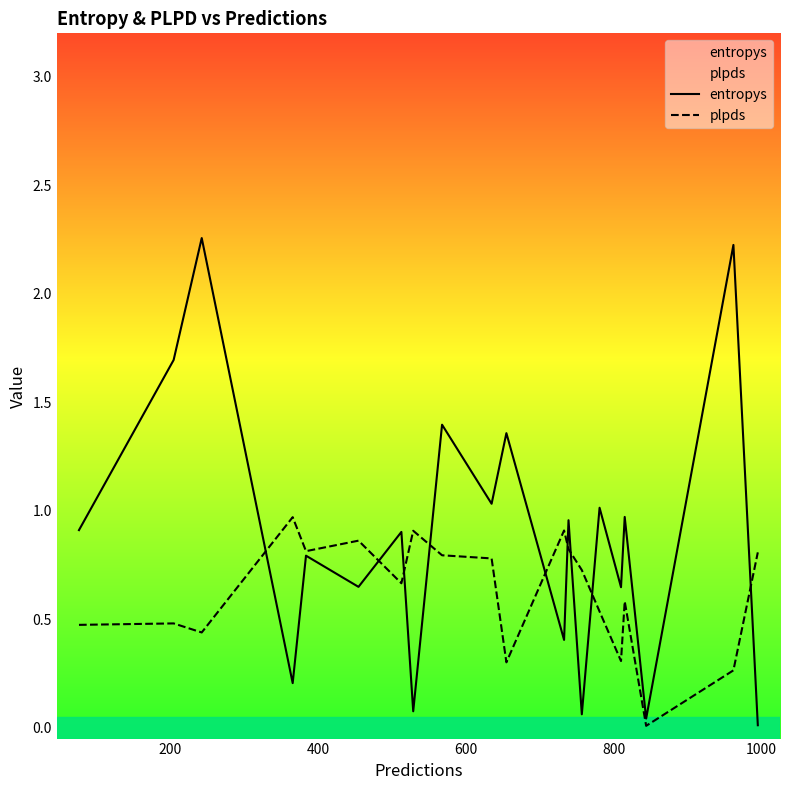

Does the chart have visible grid lines?

No